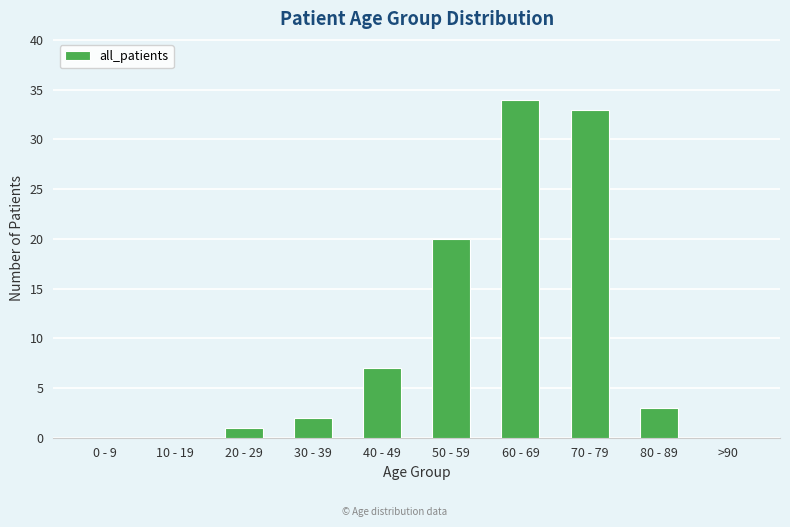

Are the bars horizontal?

No